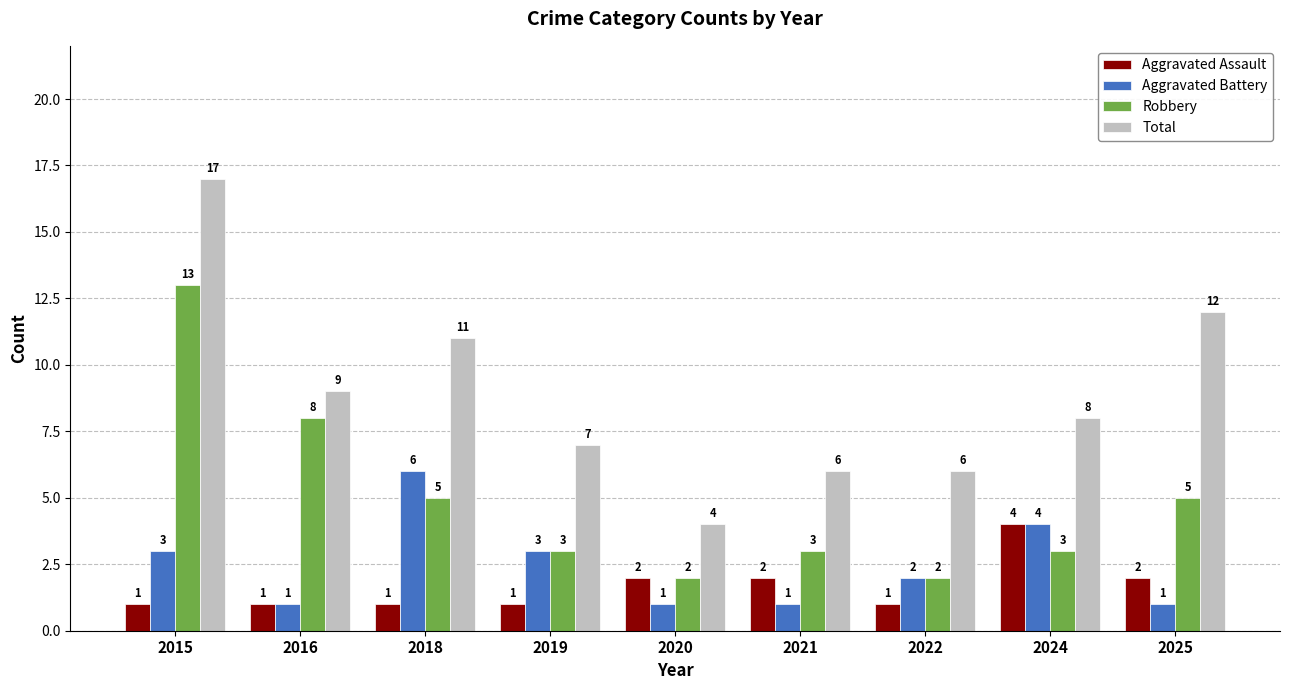

How many bars are there in total?

36